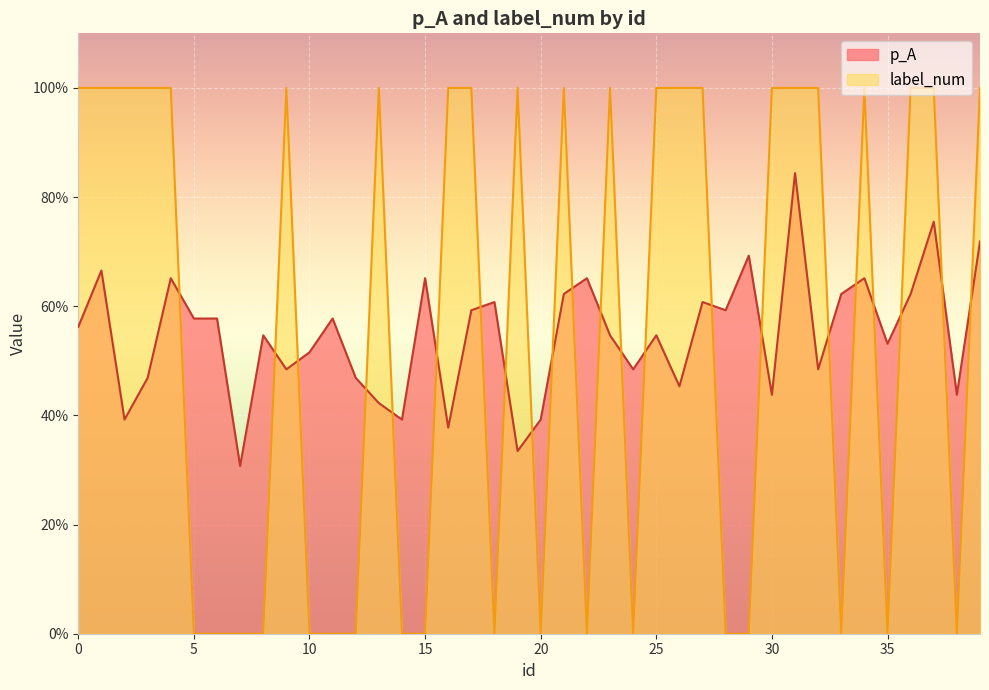

At how many categories does at least one series exceed 0?

40